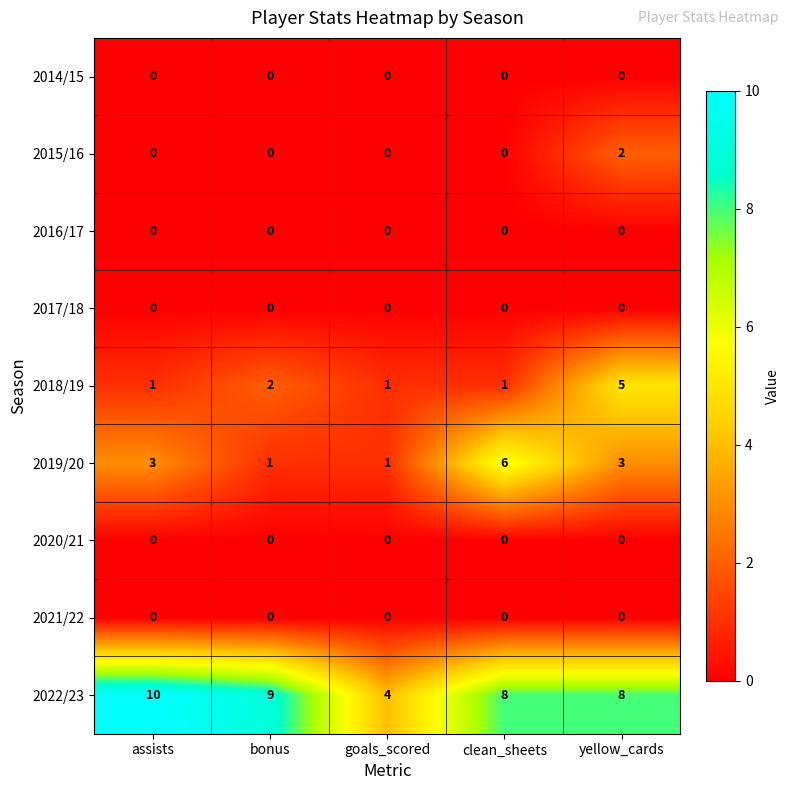

Is it true that 2019/20 equals 3 at yellow_cards?

True